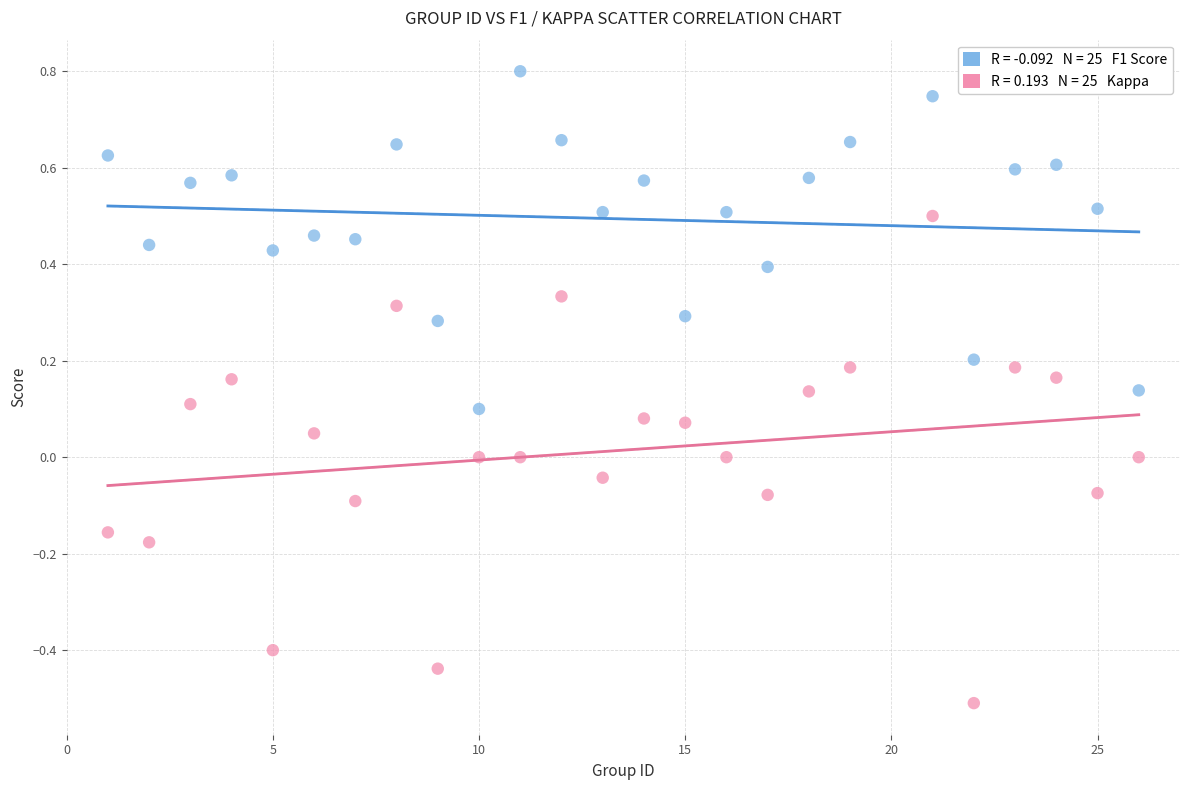

Across all data points, what is the range of X values (max minus min)?

25.0